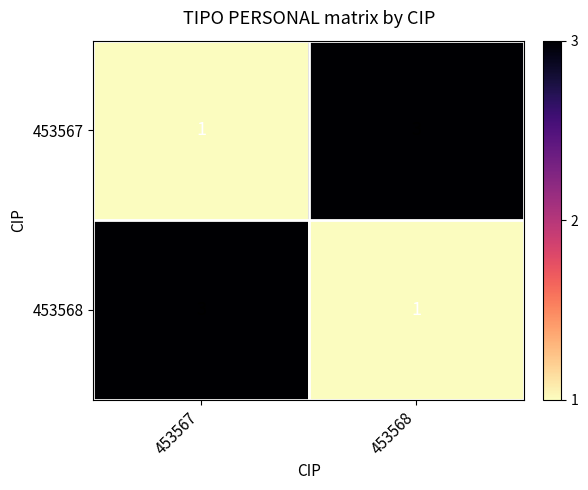

Reading left to right, list all the values displayed in this chart.

453567: 453567=1	453568=3
453568: 453567=3	453568=1